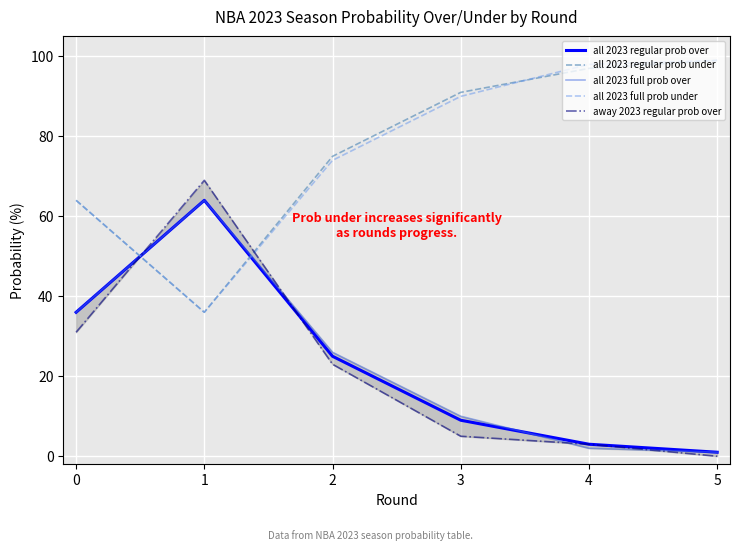

What is the average value of the all 2023 regular prob over series?

23